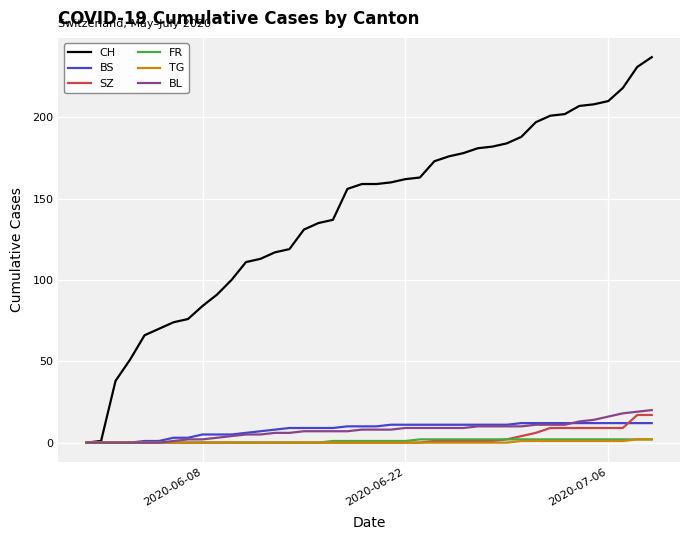

What is the maximum value for BL?

20